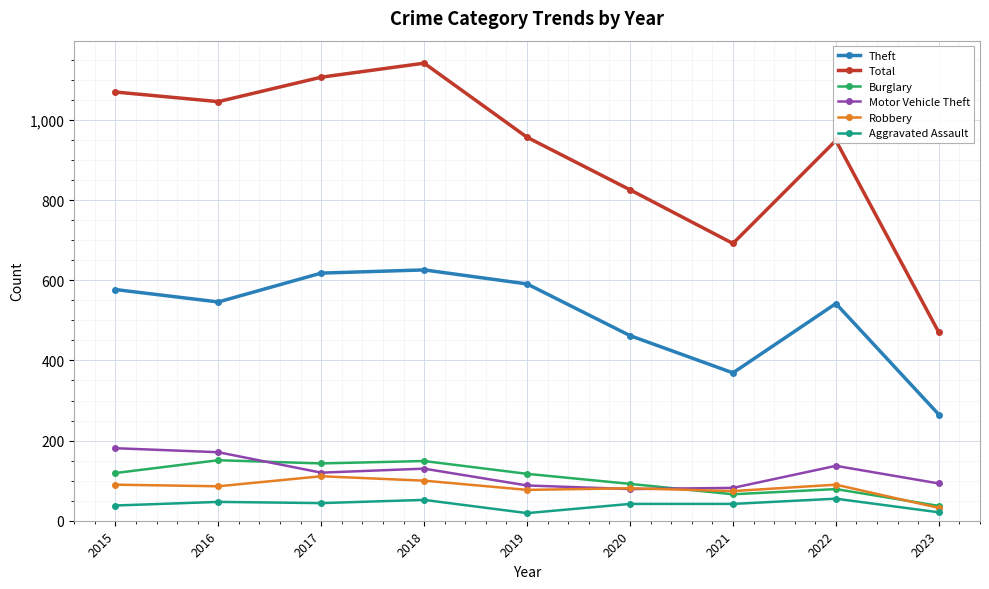

Which series has the largest range (max minus min)?

Total